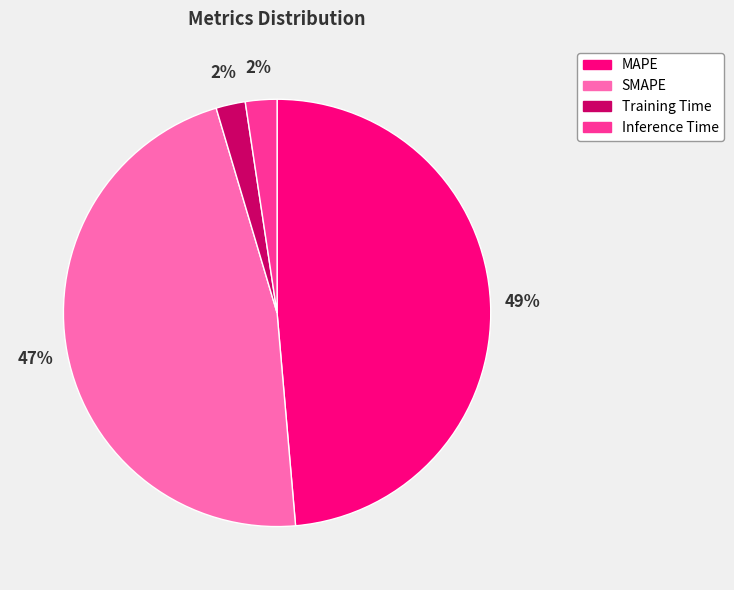

How many segments does this pie chart have?

4